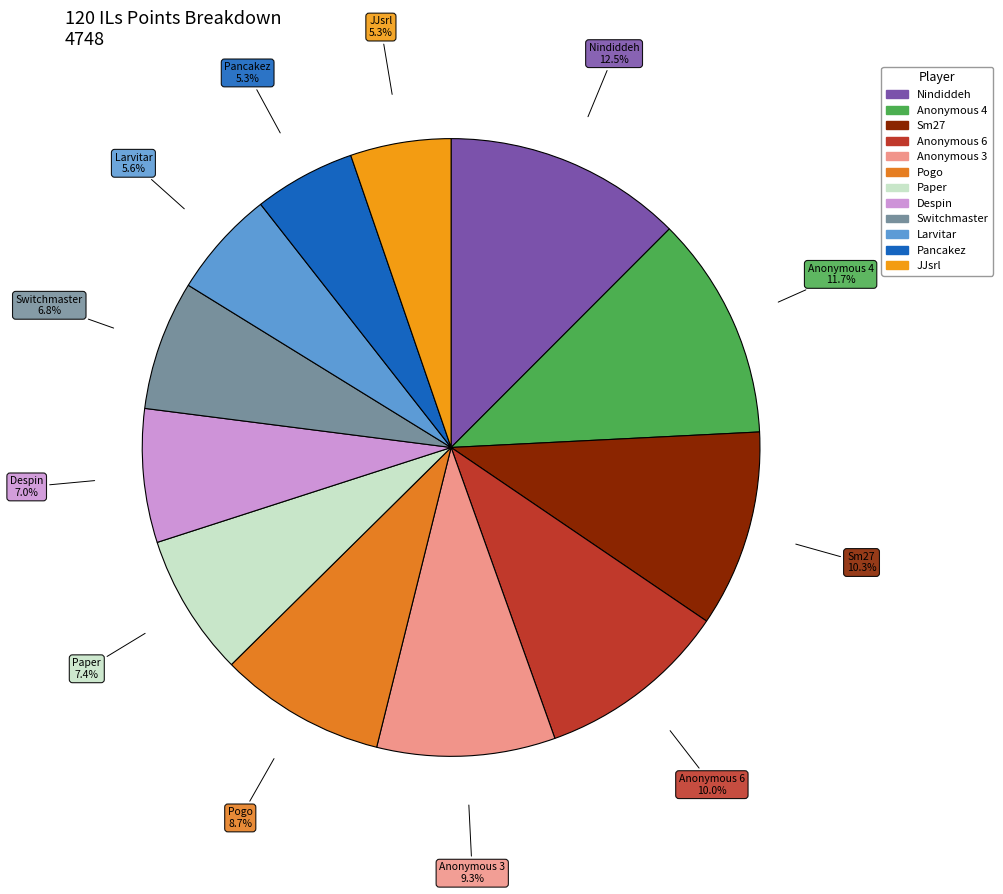

Which category has the biggest portion of the pie?

Nindiddeh